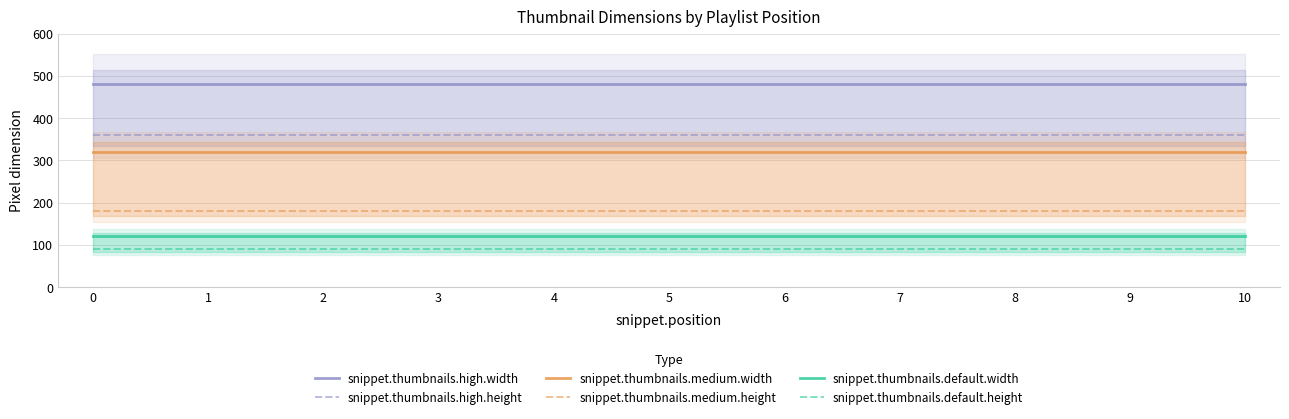

Is it true that snippet.thumbnails.default.height equals 90 at 7?

True